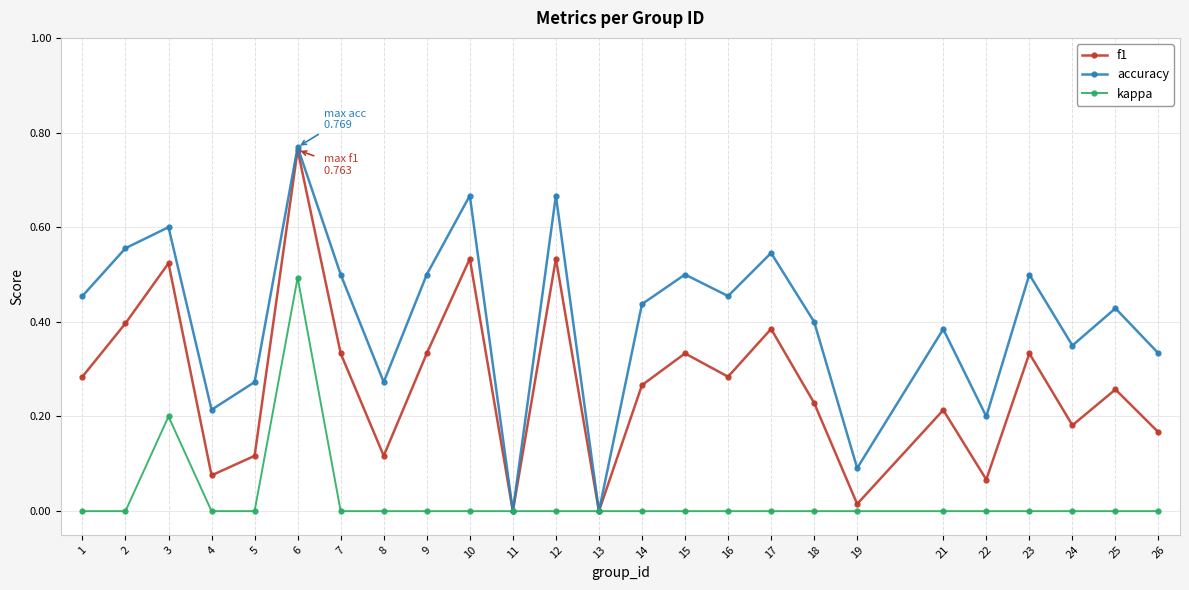

Which category has the highest value across all series?

6